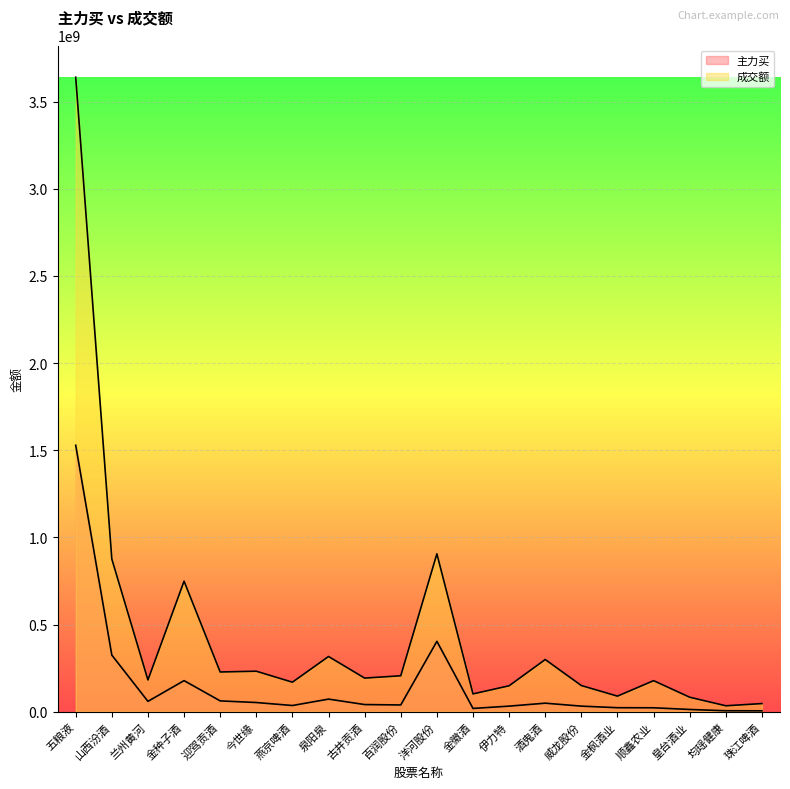

How many data points does each series have?

20